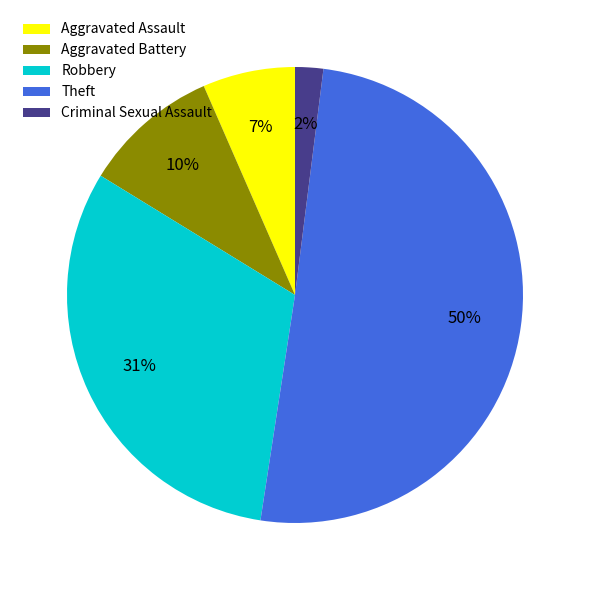

To the nearest percent, what is the average slice percentage?

20%